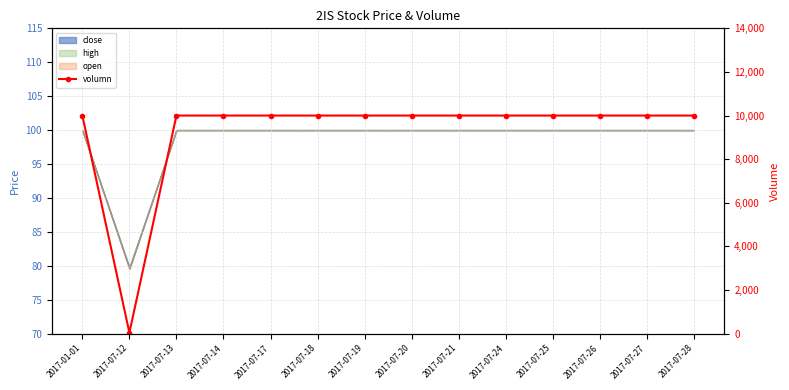

Reading right to left, what are all the values shown in this chart?

2017-07-28=10000	2017-07-27=10000	2017-07-26=10000	2017-07-25=10000	2017-07-24=10000	2017-07-21=10000	2017-07-20=10000	2017-07-19=10000	2017-07-18=10000	2017-07-17=10000	2017-07-14=10000	2017-07-13=10000	2017-07-12=40	2017-01-01=10000